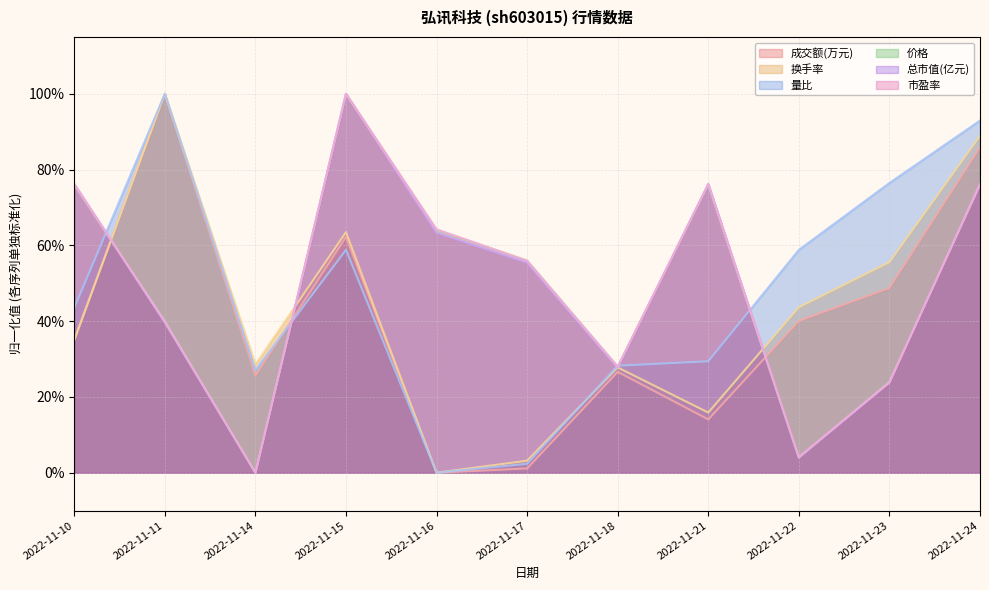

What is the difference between the maximum and minimum values in the 价格 series?

1.0